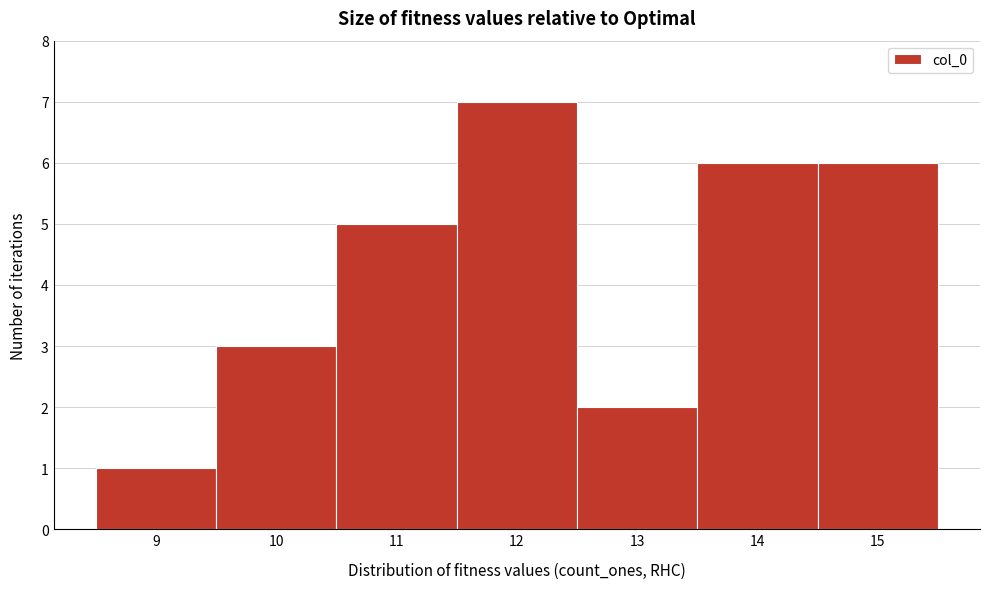

Which range on the x-axis has the tallest bar?

11.5 to 12.5